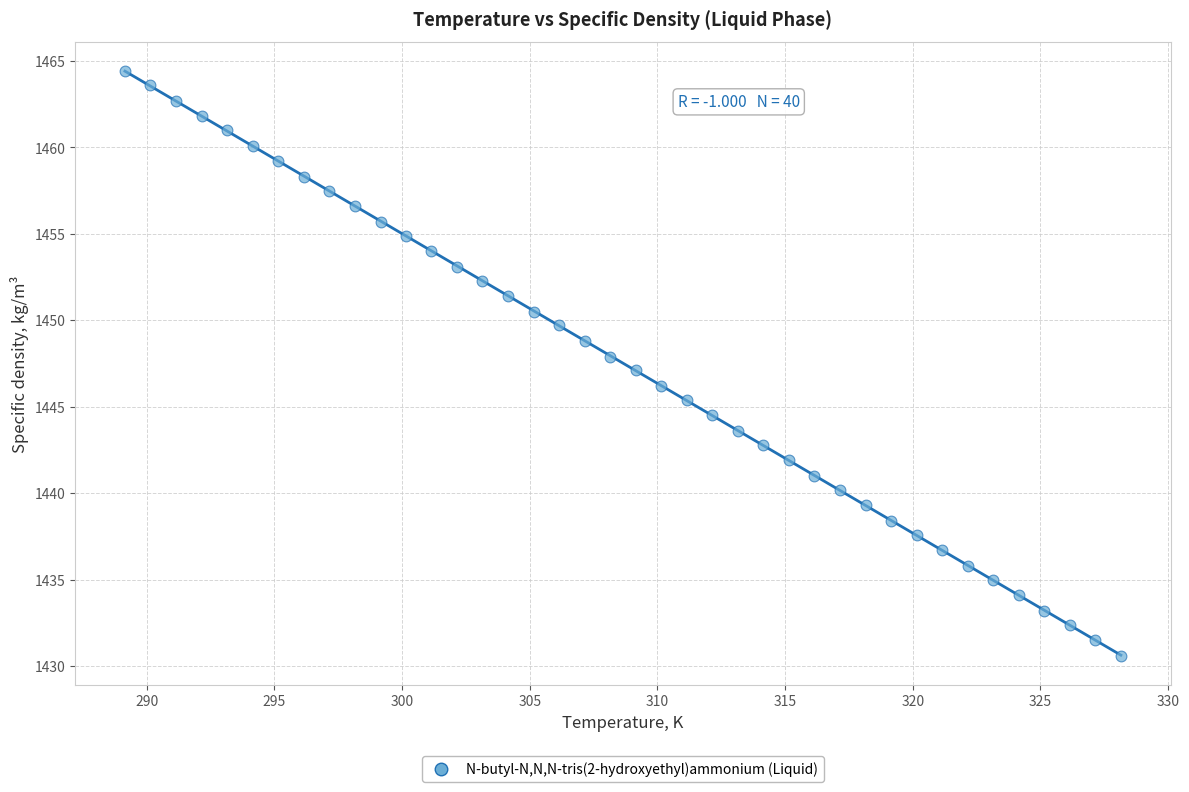

What is the range of Y values (max minus min)?

33.8